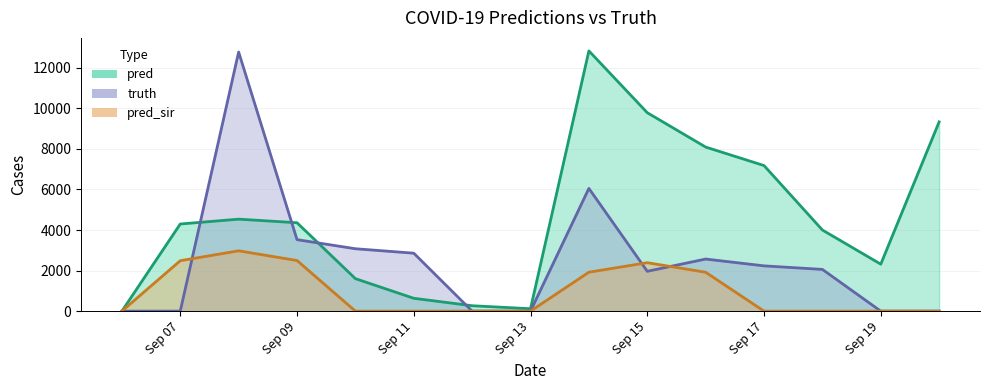

Rank the series at 2021-09-18 from highest to lowest value.

pred, truth, pred_sir